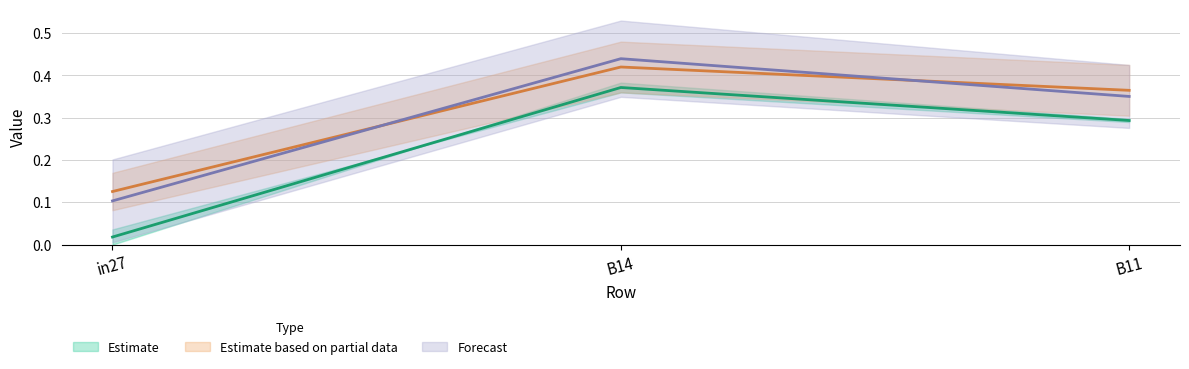

What is the average value of the job126_scenario0_268 series?

0.2